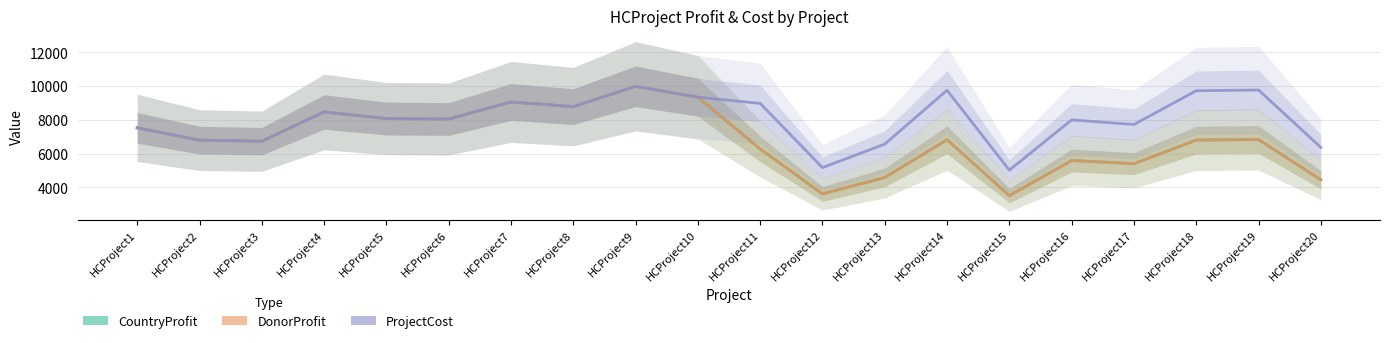

Which series has the widest spread of values?

CountryProfit